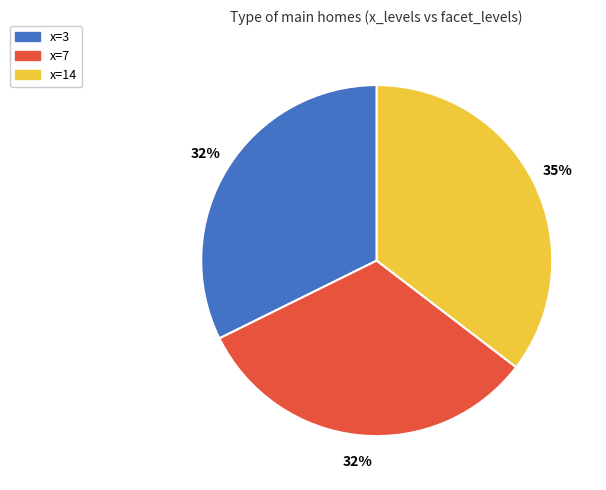

Does any single category account for the majority?

No